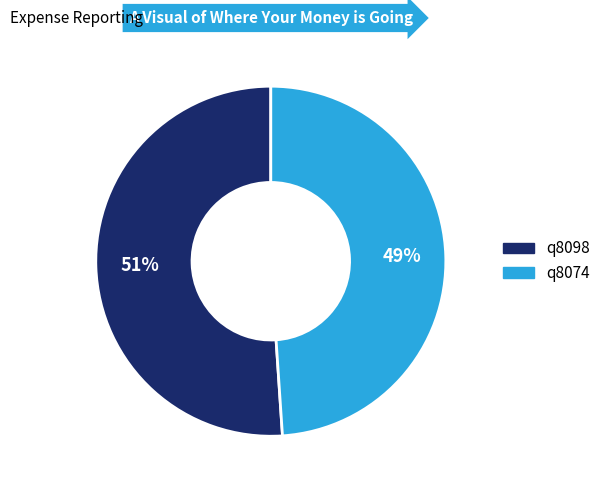

Combined, do q8074 and q8098 account for over 50%?

Yes